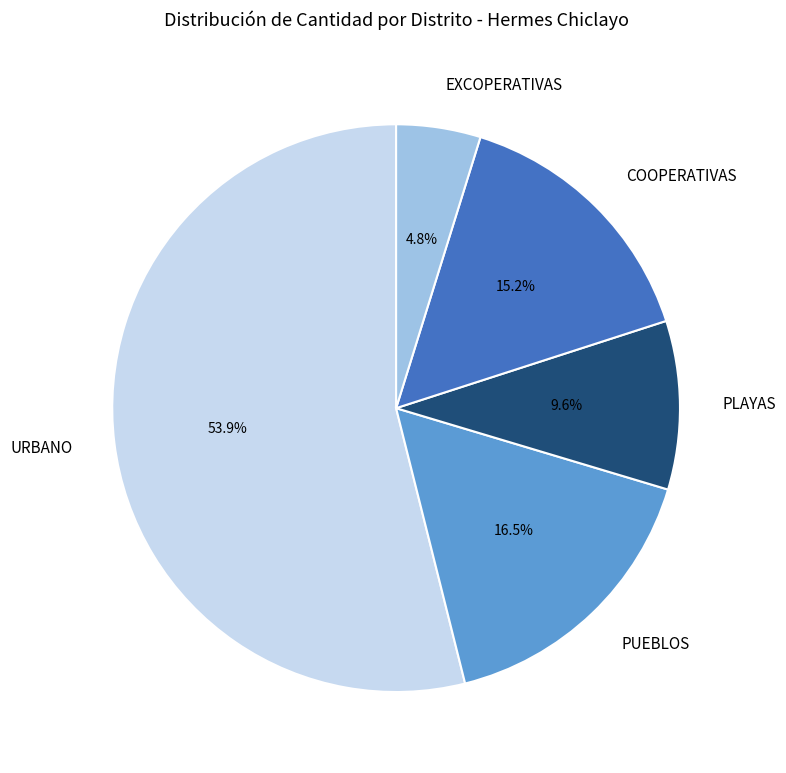

To the nearest percent, what is the average slice percentage?

20%